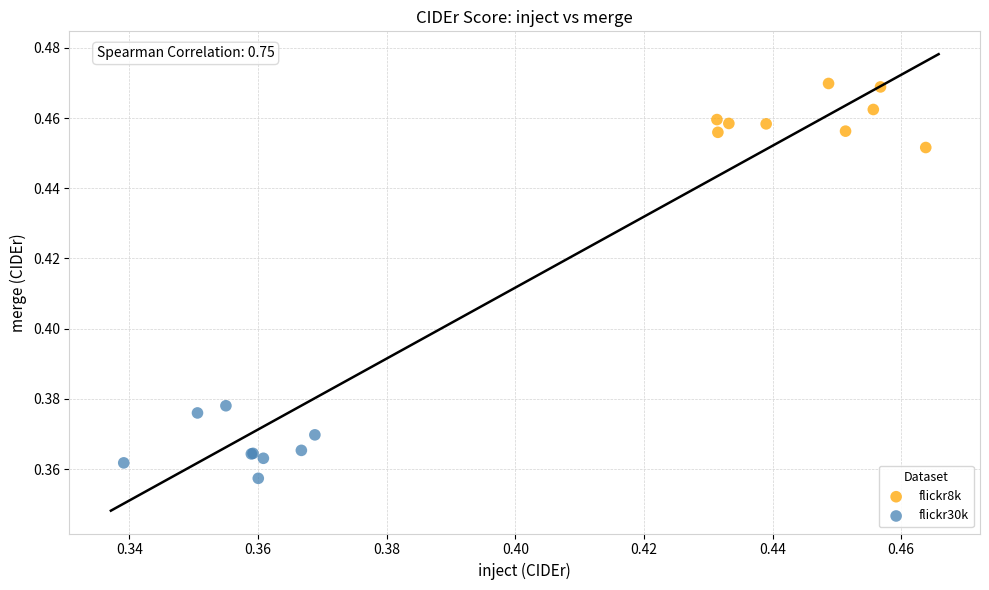

Which series contains the lowest Y value?

flickr30k